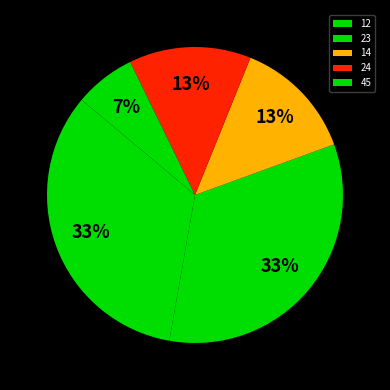

Which category has the smallest portion of the pie?

45